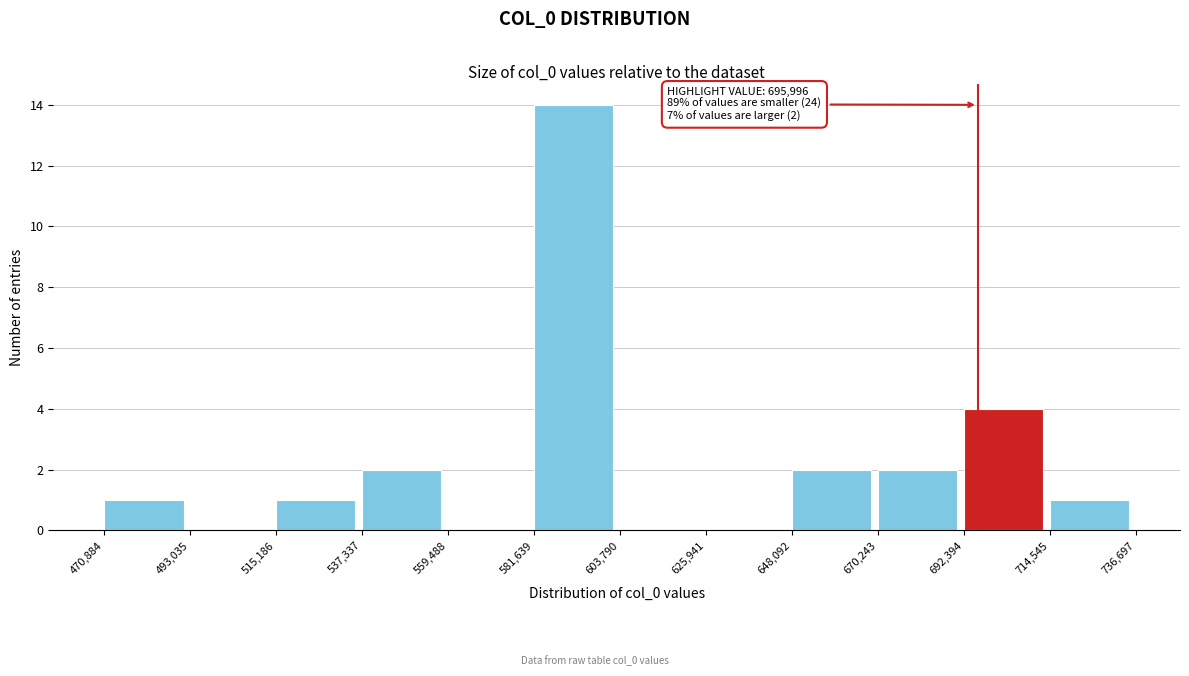

Which range on the x-axis has the tallest bar?

581,639 to 603,790